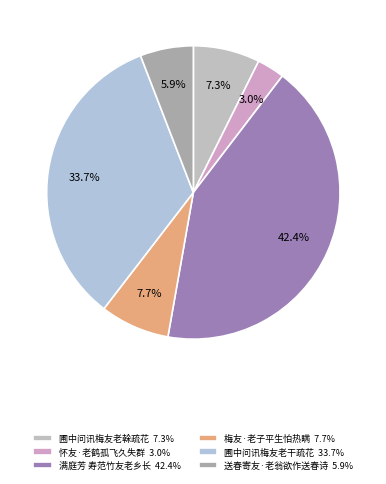

To the nearest percent, what is the average slice percentage?

17%